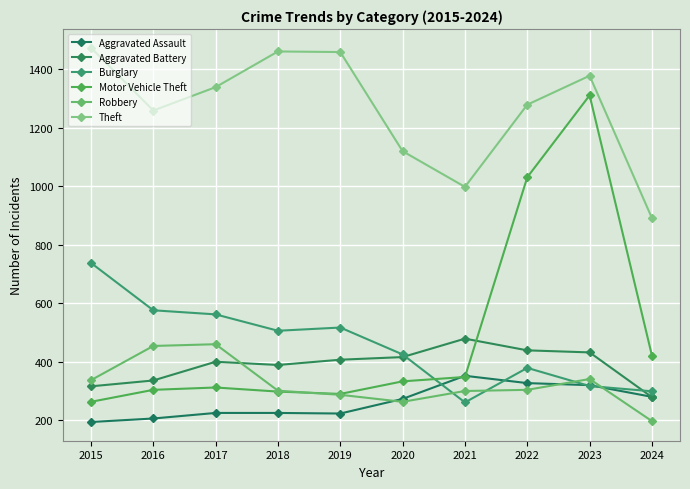

What is the value of the Theft point at the 5th from the left?

1459